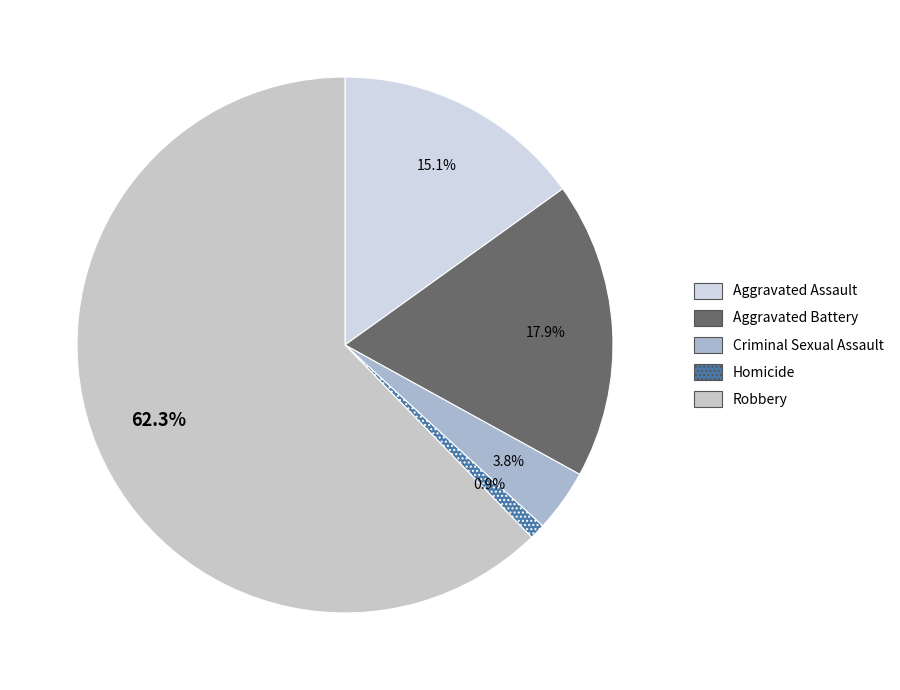

How much of the chart is everything except Aggravated Battery?

82.1%